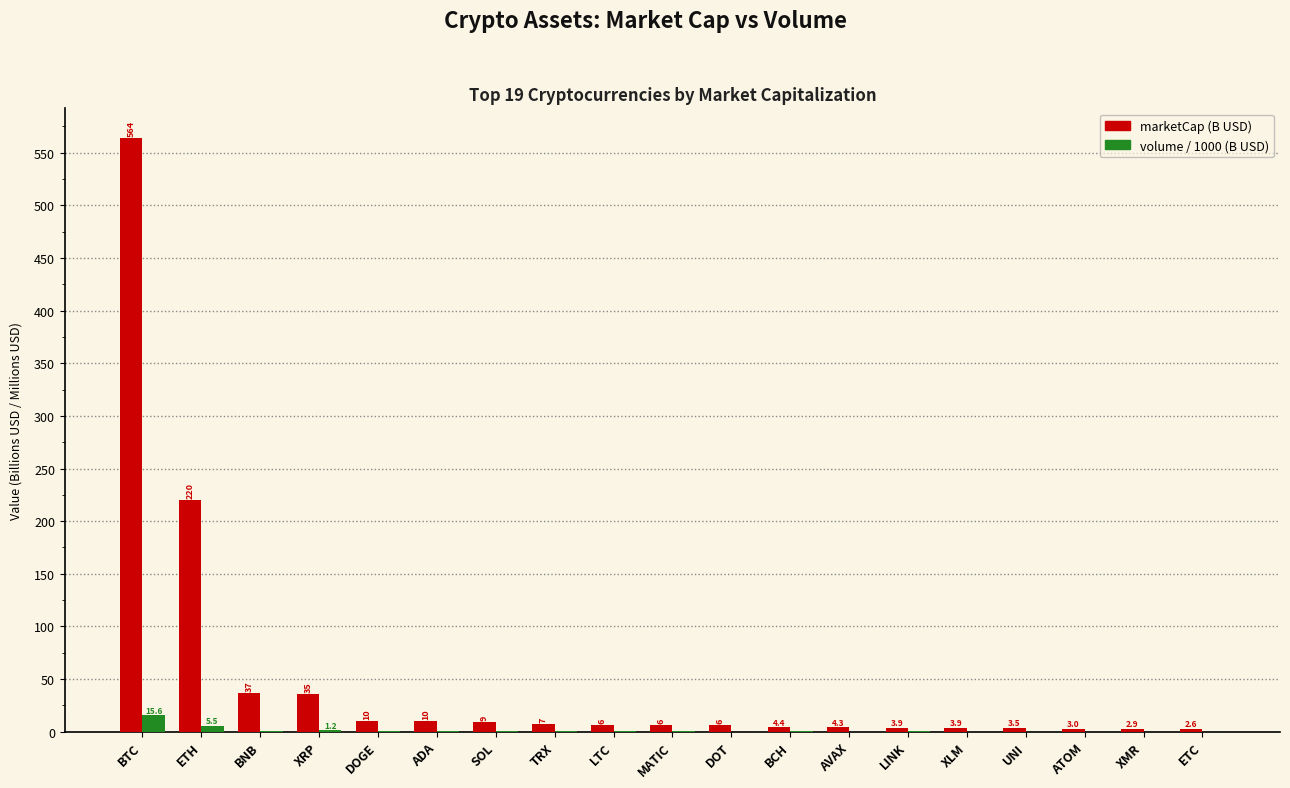

Between DOGE and BCH, which series saw the biggest shift?

marketCap (B USD)